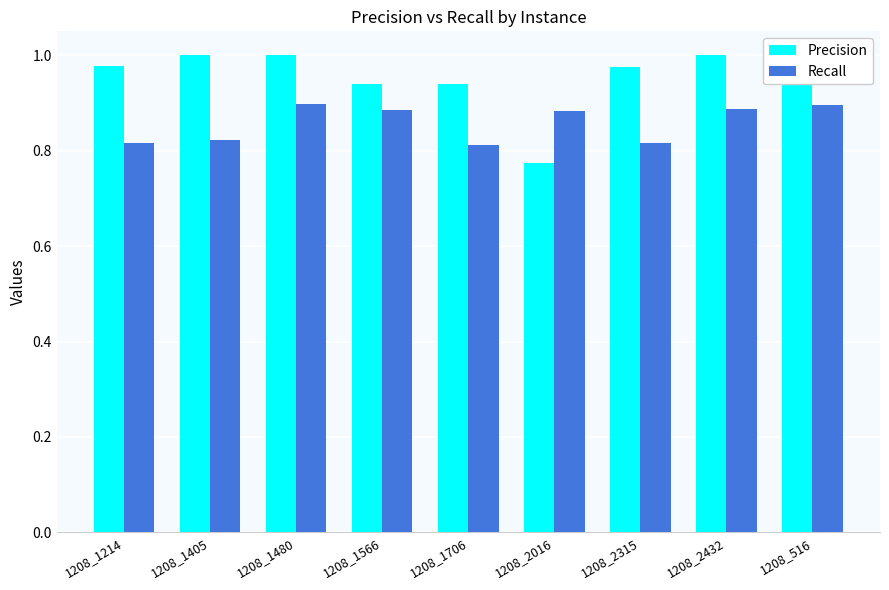

The value of Precision at 1208_2016 is 0.8. True or false?

True